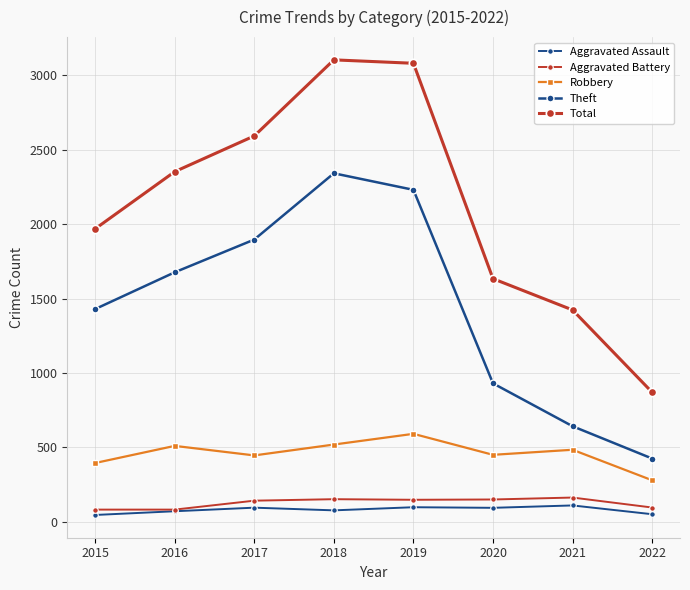

At which label does Aggravated Assault reach its peak?

2021